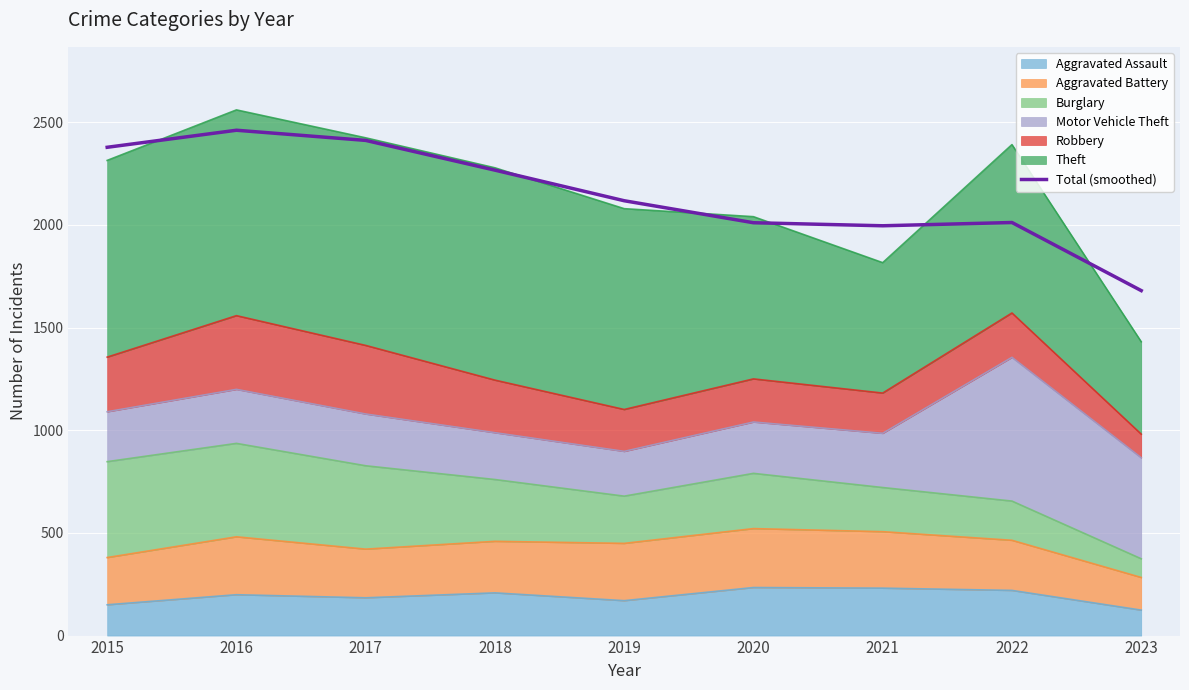

What is the difference between the maximum and minimum values?

780.9